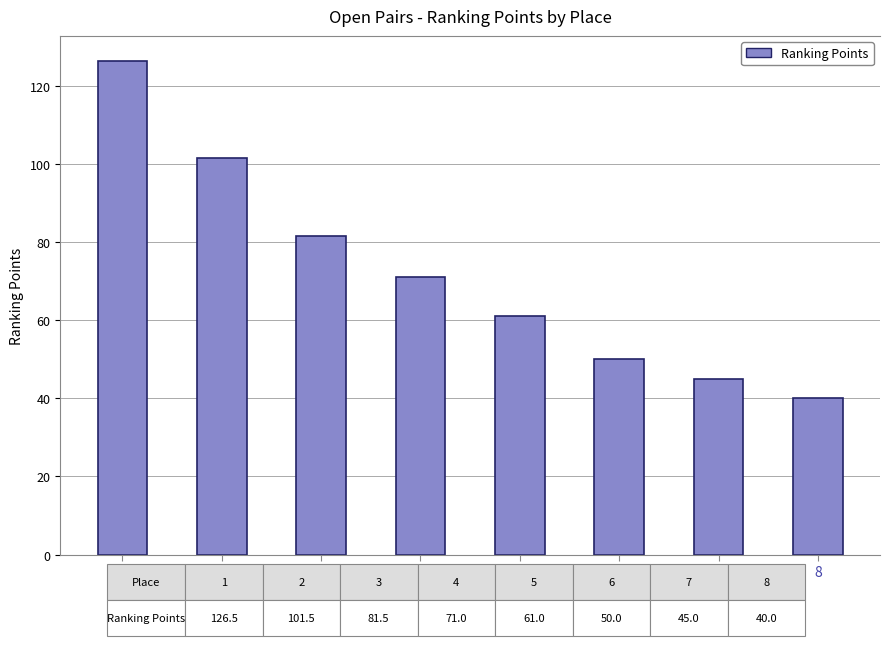

True or false: the data shows 101.5 at 2.

True